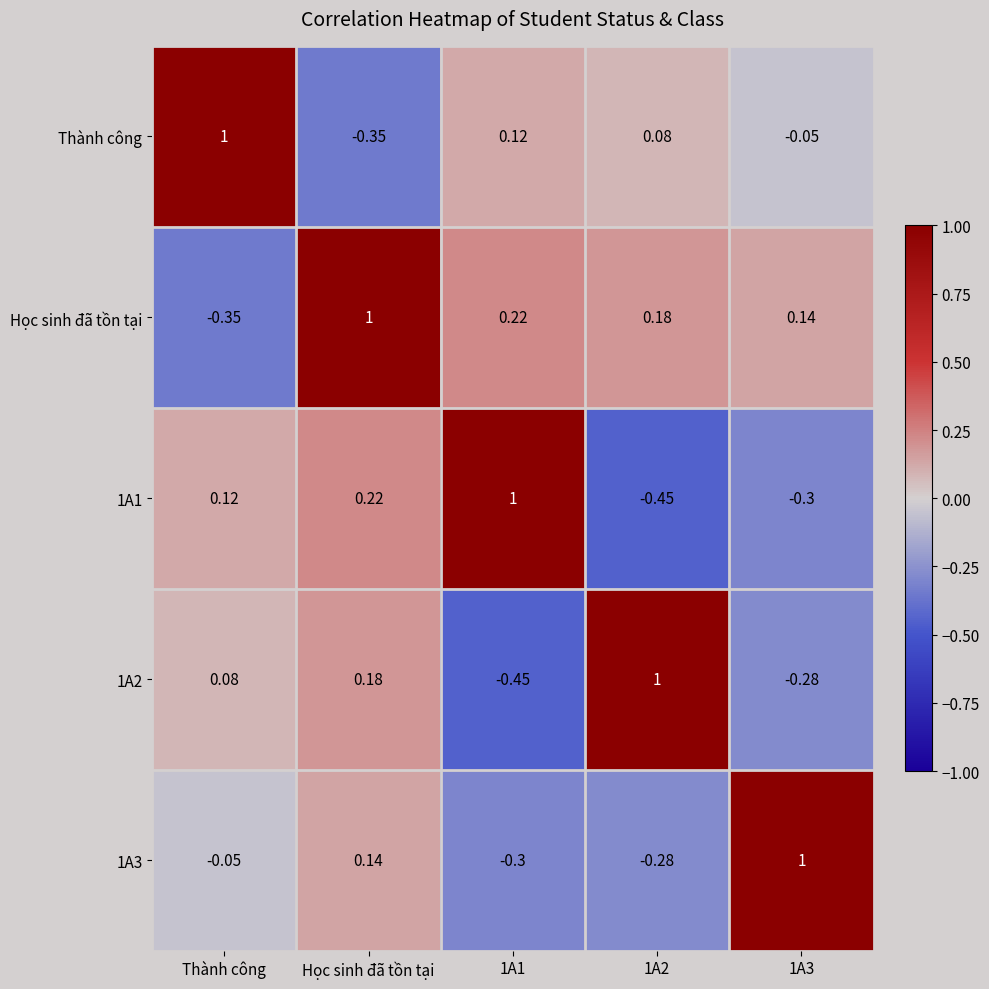

Which category has the lowest value in the Học sinh đã tồn tại series?

Thành công